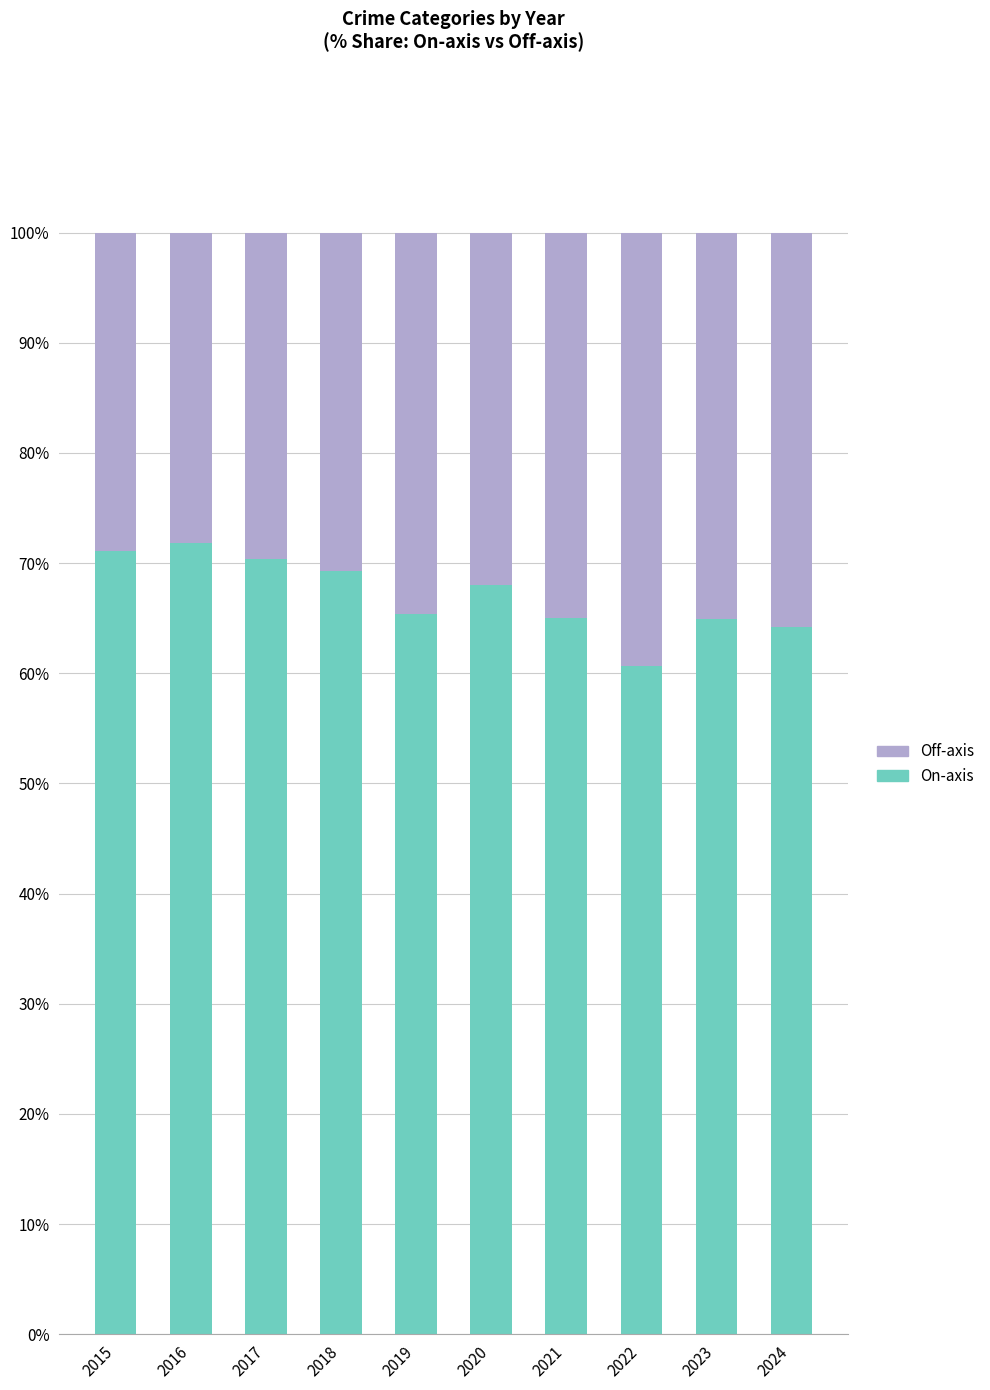

The On-axis series shows 65.0 at 2021. True or false?

True